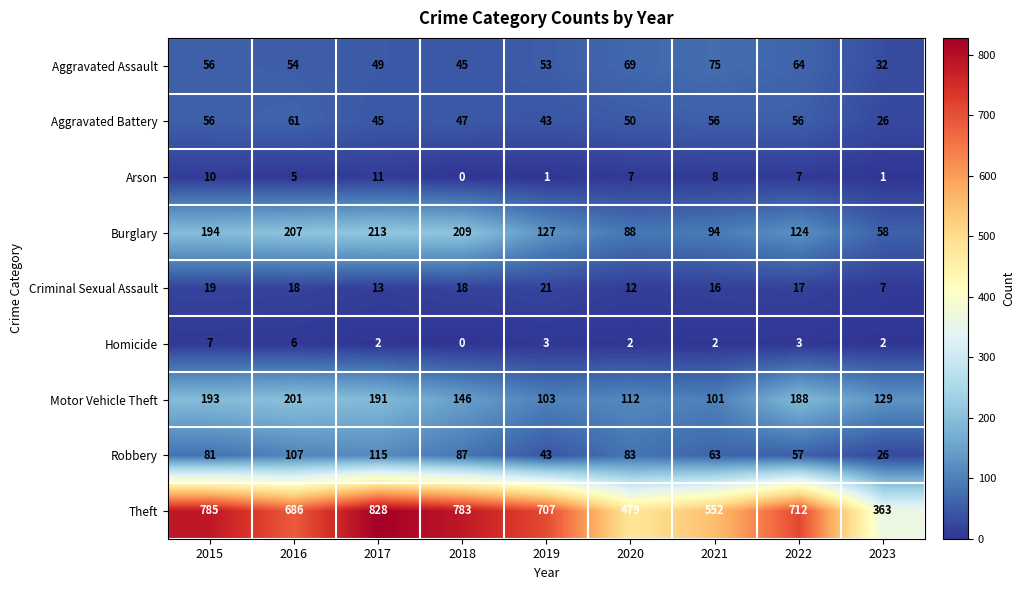

At which category is the sum across all series the highest?

2017